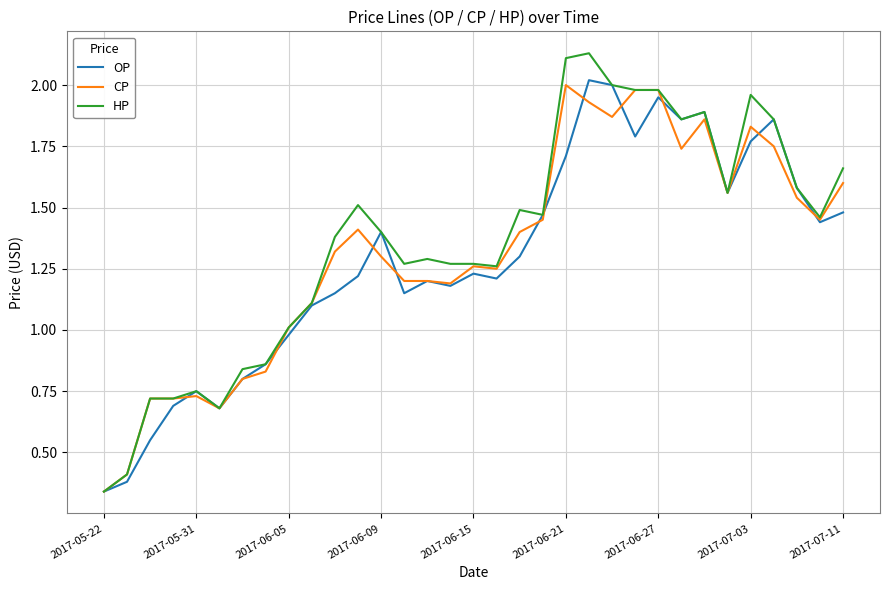

Which series has the widest spread of values?

HP